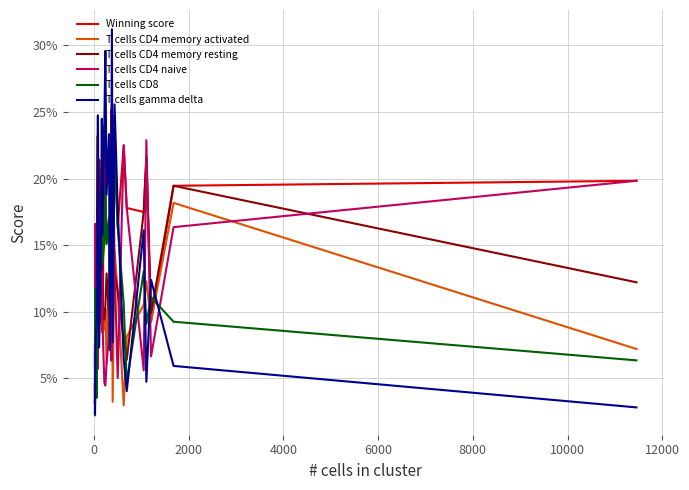

Reading left to right, extract all data points from this chart.

Winning score: 0.0	0.1	0.2	0.1	0.2	0.2	0.2	0.2	0.1	0.2	0.1	0.2	0.2	0.2	0.2	0.2	0.3	0.2	0.2	0.2	0.2	0.2	0.2	0.2	0.2	0.1	0.2	0.2
T cells CD4 memory activated: 0.0	0.1	0.0	0.1	0.2	0.1	0.1	0.2	0.1	0.1	0.1	0.1	0.1	0.1	0.1	0.1	0.1	0.2	0.0	0.1	0.1	0.0	0.1	0.1	0.1	0.1	0.2	0.1
T cells CD4 memory resting: 0.0	0.0	0.1	0.1	0.1	0.1	0.1	0.2	0.1	0.2	0.1	0.1	0.1	0.1	0.1	0.1	0.1	0.1	0.1	0.1	0.1	0.1	0.1	0.2	0.2	0.1	0.2	0.1
T cells CD4 naive: 0.1	0.1	0.2	0.1	0.1	0.1	0.1	0.1	0.1	0.1	0.1	0.0	0.0	0.1	0.1	0.2	0.1	0.1	0.2	0.1	0.1	0.2	0.2	0.1	0.2	0.1	0.2	0.2
T cells CD8: 0.0	0.0	0.1	0.0	0.1	0.2	0.2	0.1	0.1	0.2	0.1	0.2	0.2	0.2	0.2	0.1	0.2	0.2	0.1	0.2	0.2	0.1	0.0	0.1	0.1	0.1	0.1	0.1
T cells gamma delta: 0.0	0.0	0.1	0.1	0.2	0.2	0.2	0.1	0.1	0.2	0.2	0.2	0.3	0.2	0.2	0.1	0.3	0.3	0.1	0.3	0.2	0.1	0.0	0.2	0.0	0.1	0.1	0.0